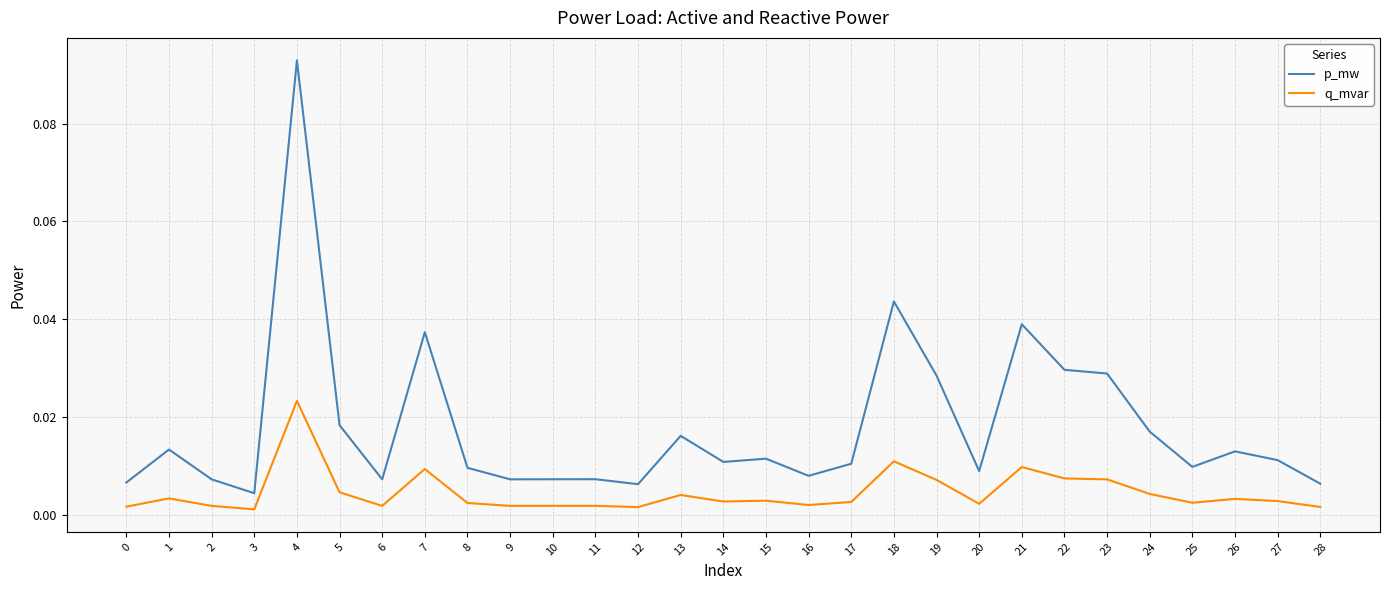

Is this an area chart (filled region under the line)?

No